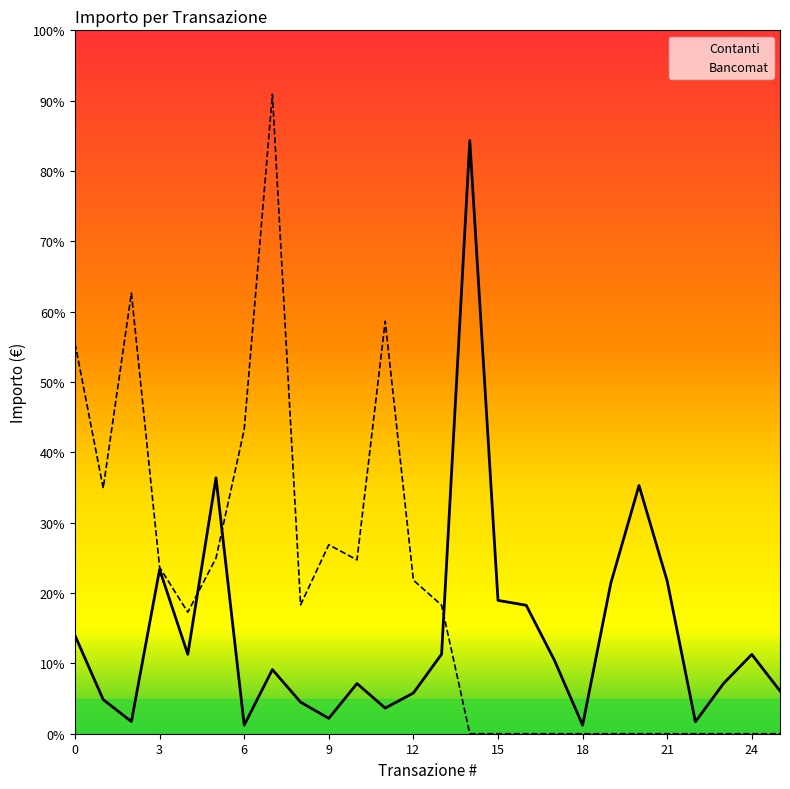

True or false: Bancomat has more than 1 interior local peaks.

True